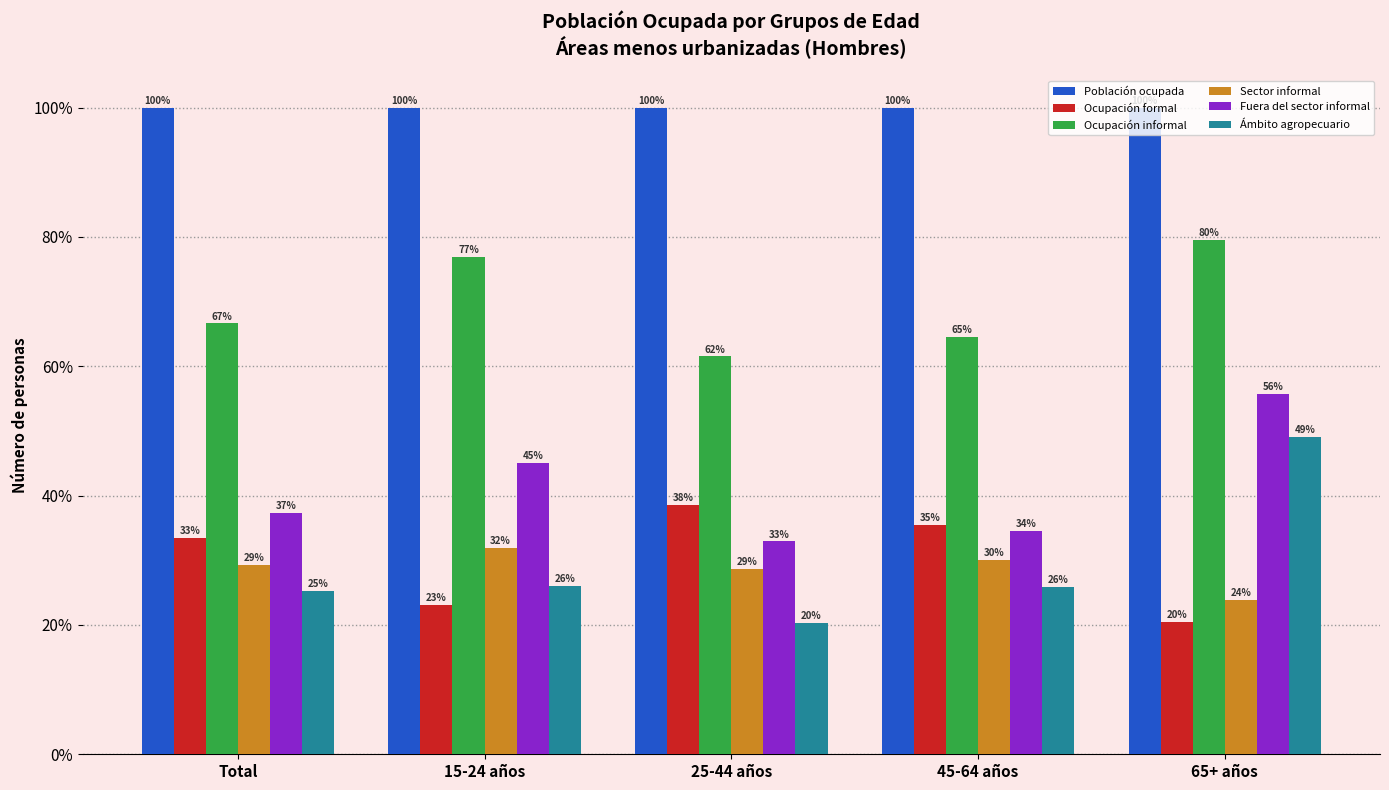

Between 25-44 años and 45-64 años, which series saw the biggest shift?

Ámbito agropecuario